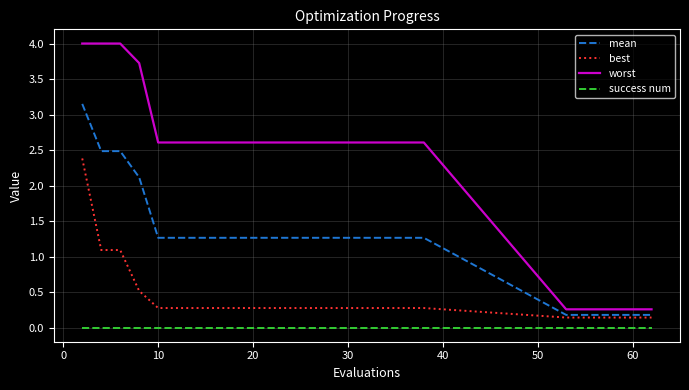

List the series in order of their peak value, highest first.

worst, mean, best, success num